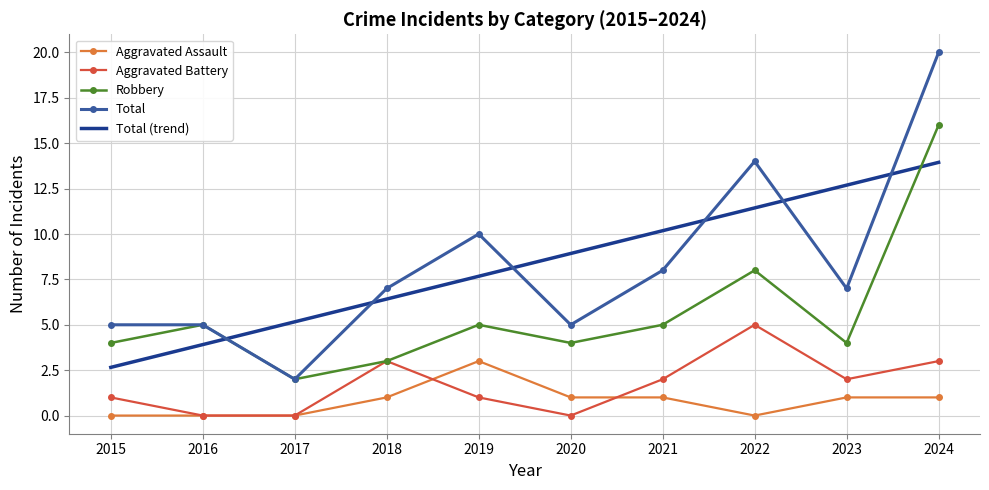

True or false: Aggravated Assault and Total (trend) intersect in this chart.

False